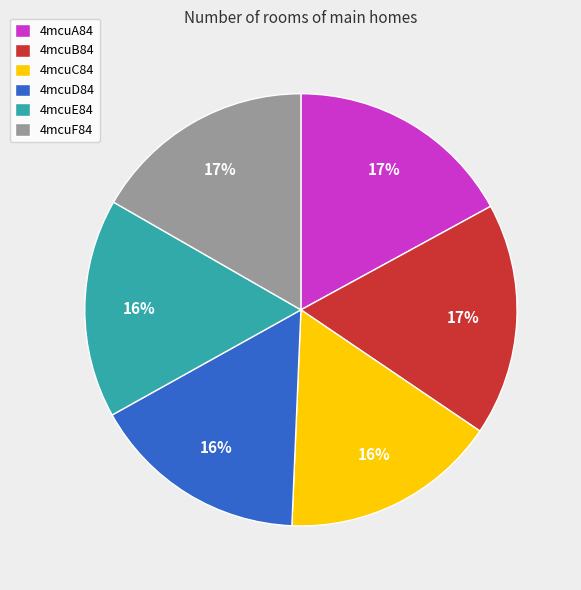

Combined, do 4mcuA84 and 4mcuD84 account for over 50%?

No